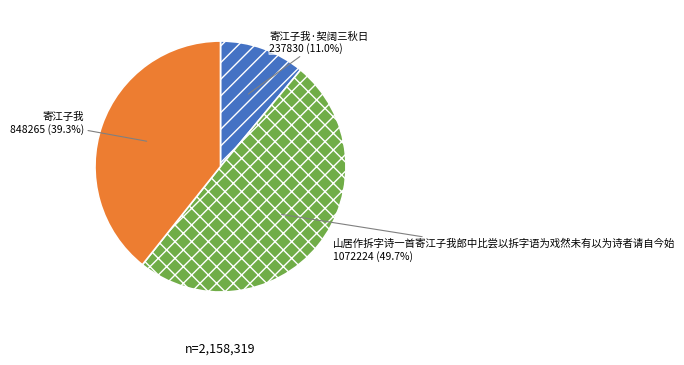

Rank the categories by value from lowest to highest.

寄江子我·契阔三秋日, 寄江子我, 山居作拆字诗一首寄江子我郎中比尝以拆字语为戏然未有以为诗者请自今始